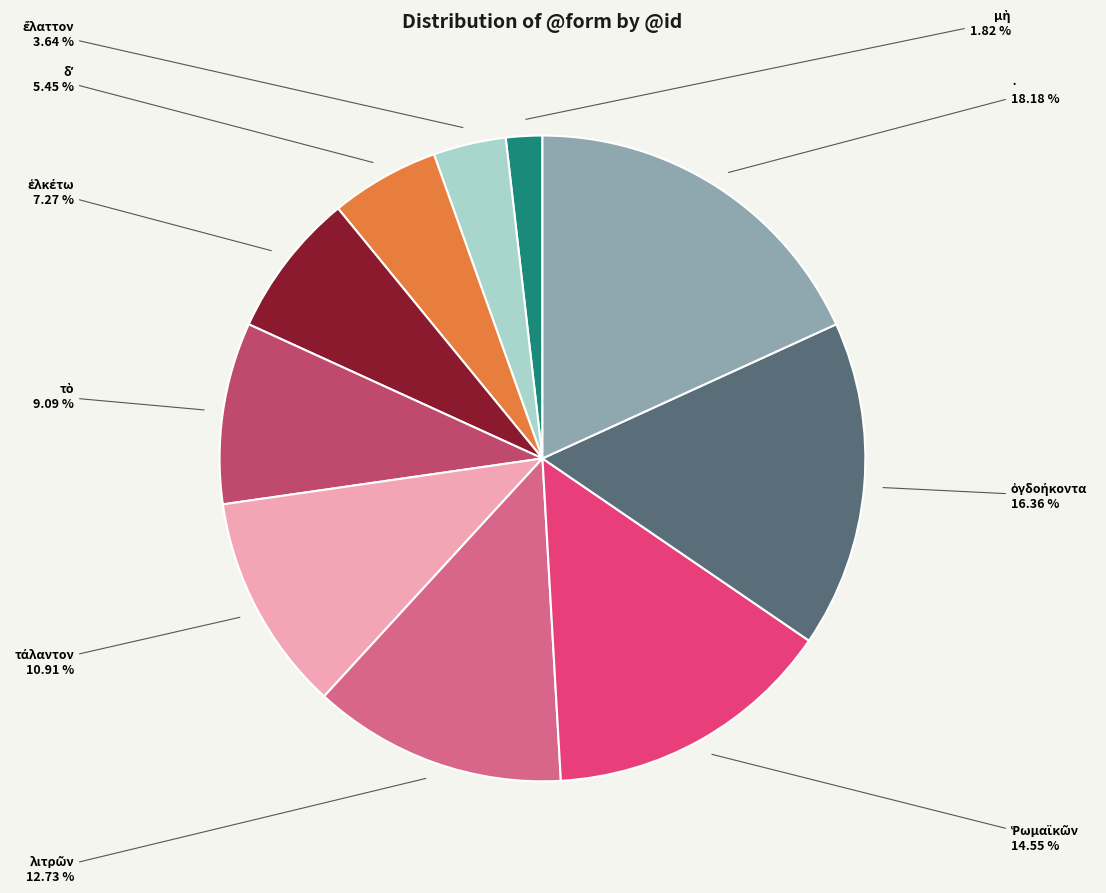

Does any single category account for the majority?

No